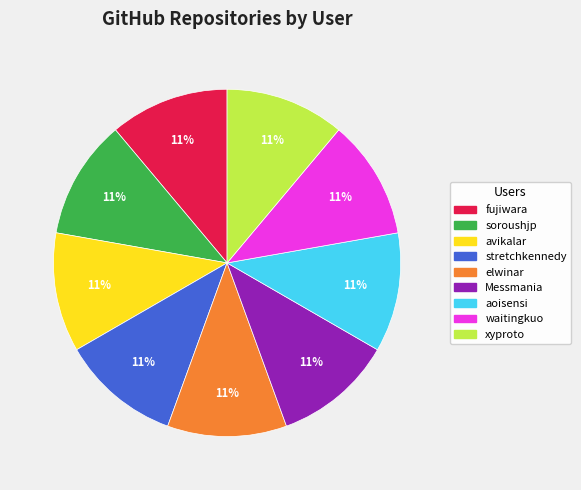

What is the ratio of the value at avikalar to the value at fujiwara?

1.0